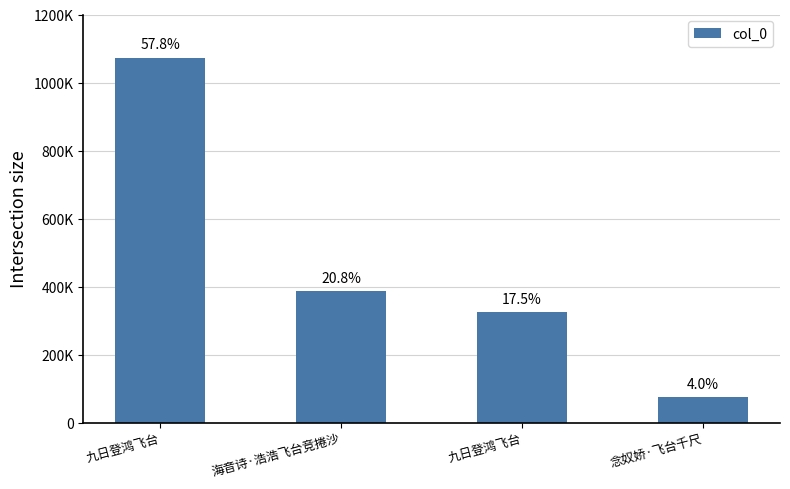

What is the greatest value displayed?

1072814